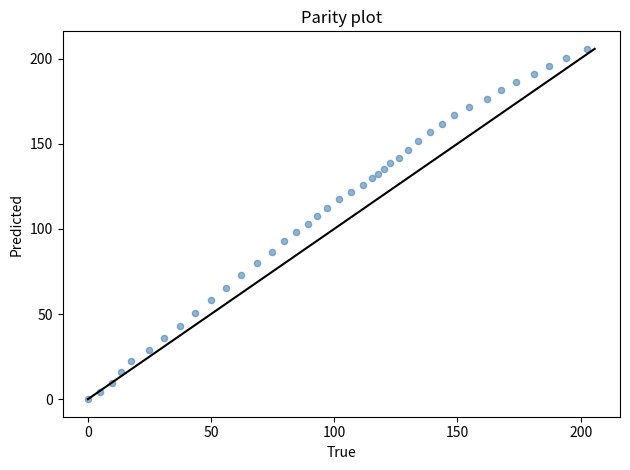

What is the range of Y values (max minus min)?

205.7